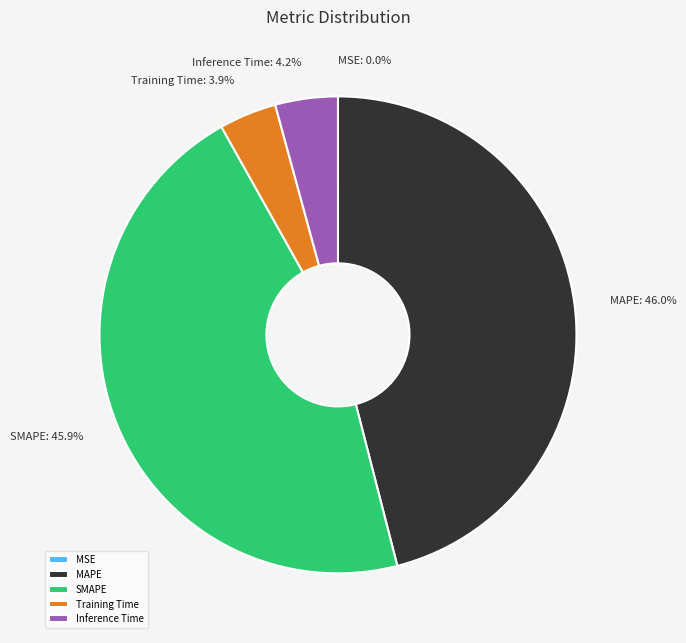

Combined, what portion of the pie is MAPE and Inference Time?

50.2%